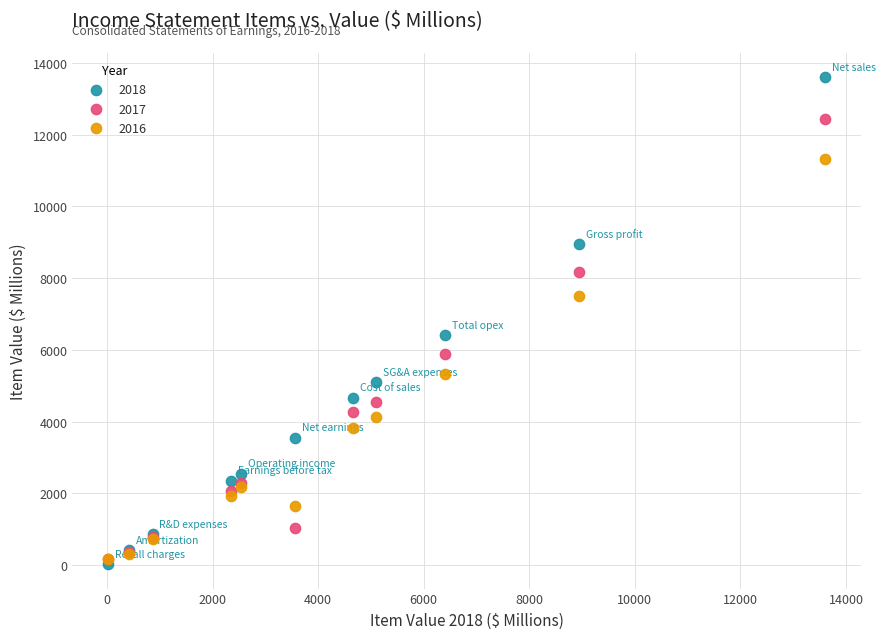

What are all the series names shown in the legend?

2018, 2017, 2016